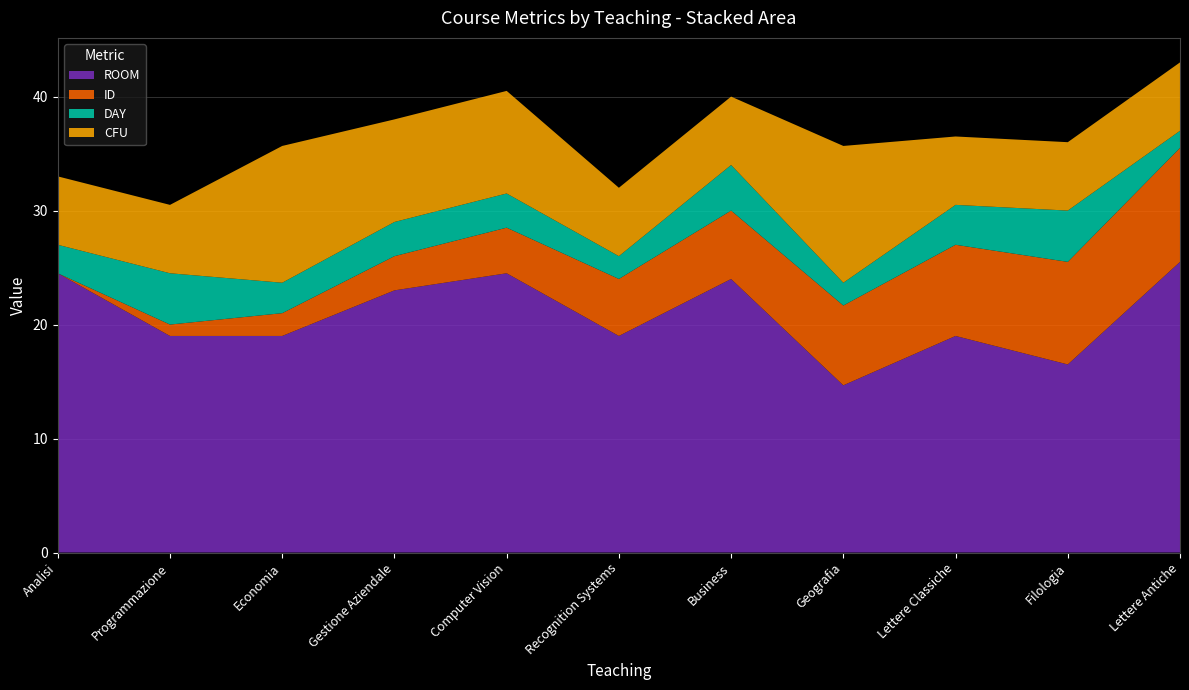

Reading left to right, extract all data points from this chart.

ROOM: 24.5	19.0	19.0	23.0	24.5	19.0	24.0	14.7	19.0	16.5	25.5
ID: 0.0	1.0	2.0	3.0	4.0	5.0	6.0	7.0	8.0	9.0	10.0
DAY: 2.5	4.5	2.7	3.0	3.0	2.0	4.0	2.0	3.5	4.5	1.5
CFU: 6.0	6.0	12.0	9.0	9.0	6.0	6.0	12.0	6.0	6.0	6.0